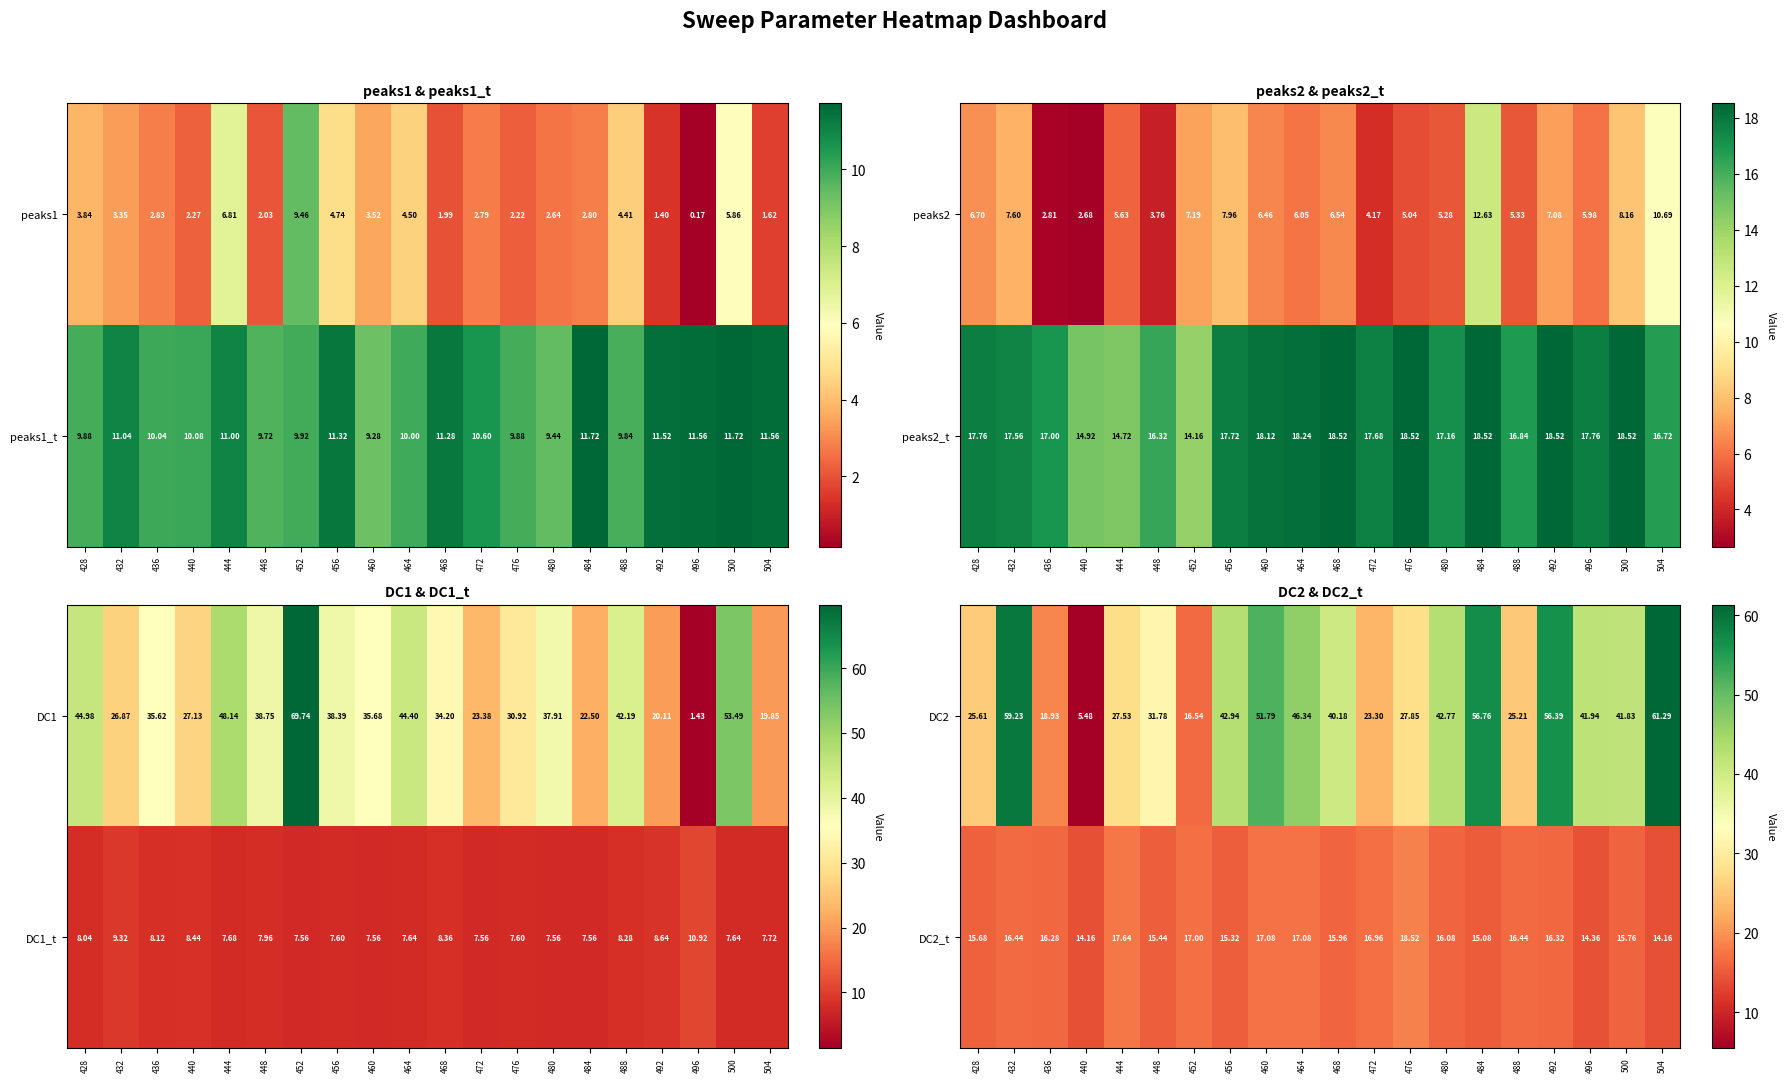

How many categories are shown in the chart?

20